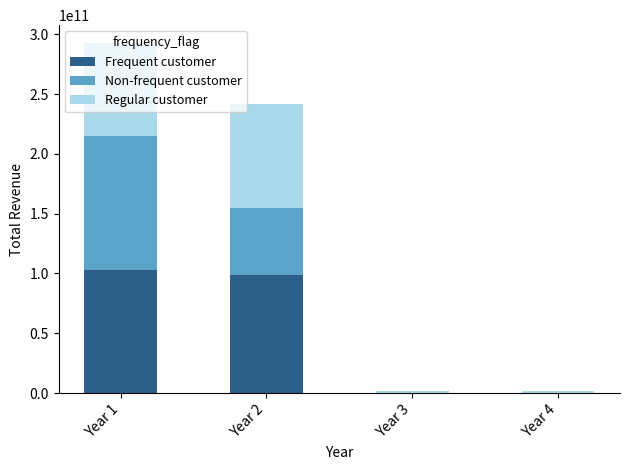

The value of Frequent customer at Year 1 is 102874000000. True or false?

True